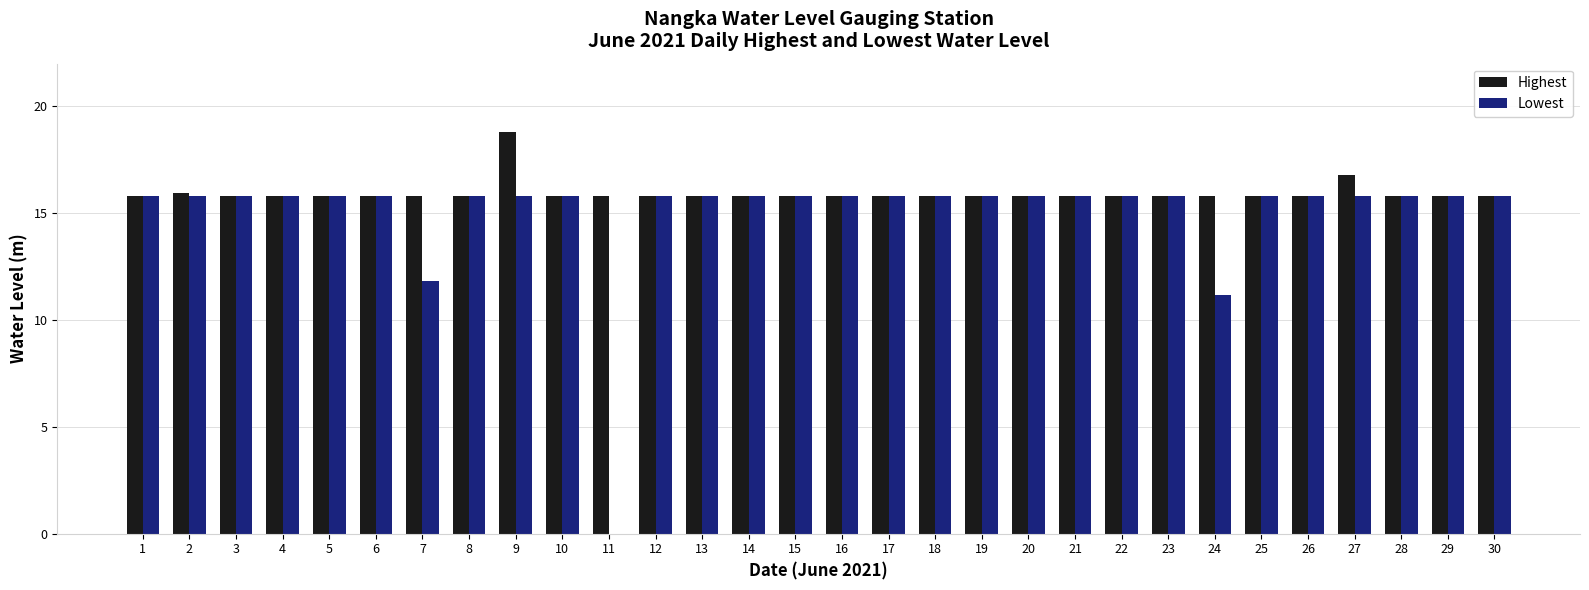

At which category is the sum across all series the highest?

9